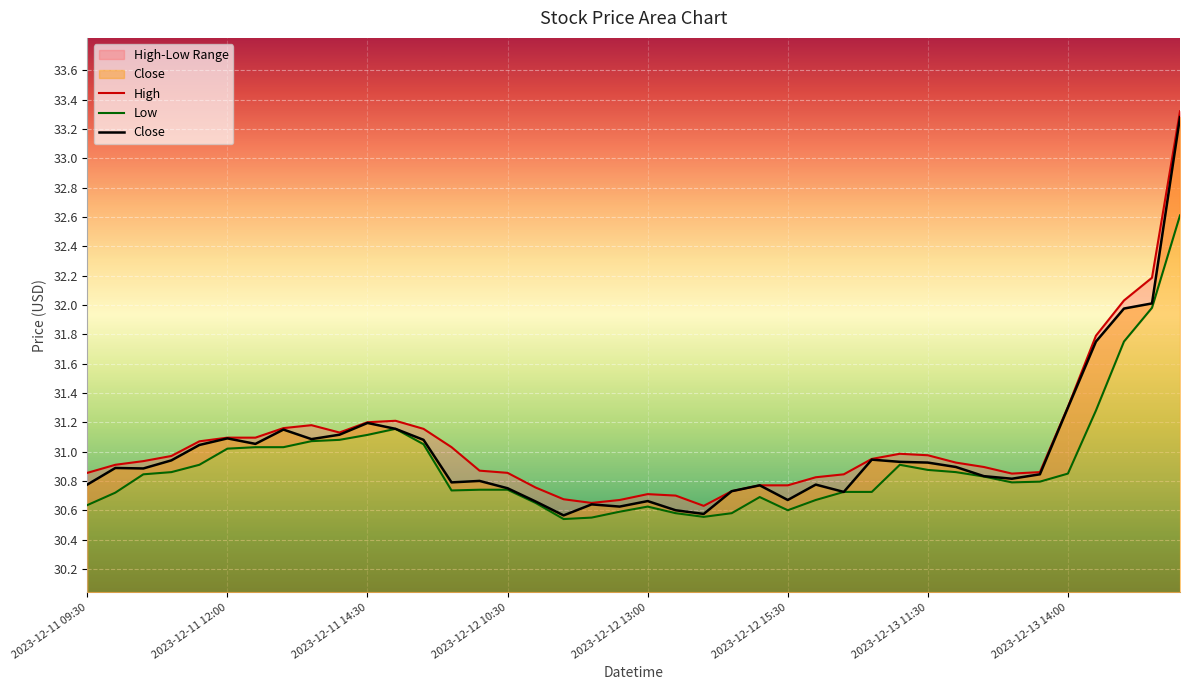

Which category has the highest value across all series?

39